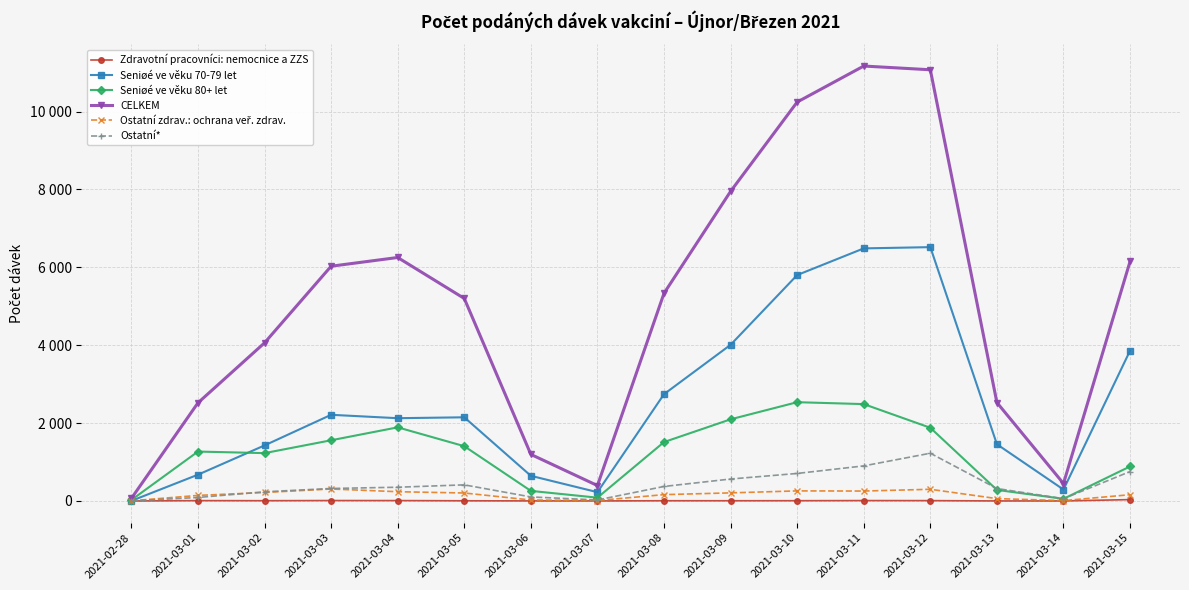

The value of Seniøé ve věku 80+ let at 2021-03-12 is 1880. True or false?

True